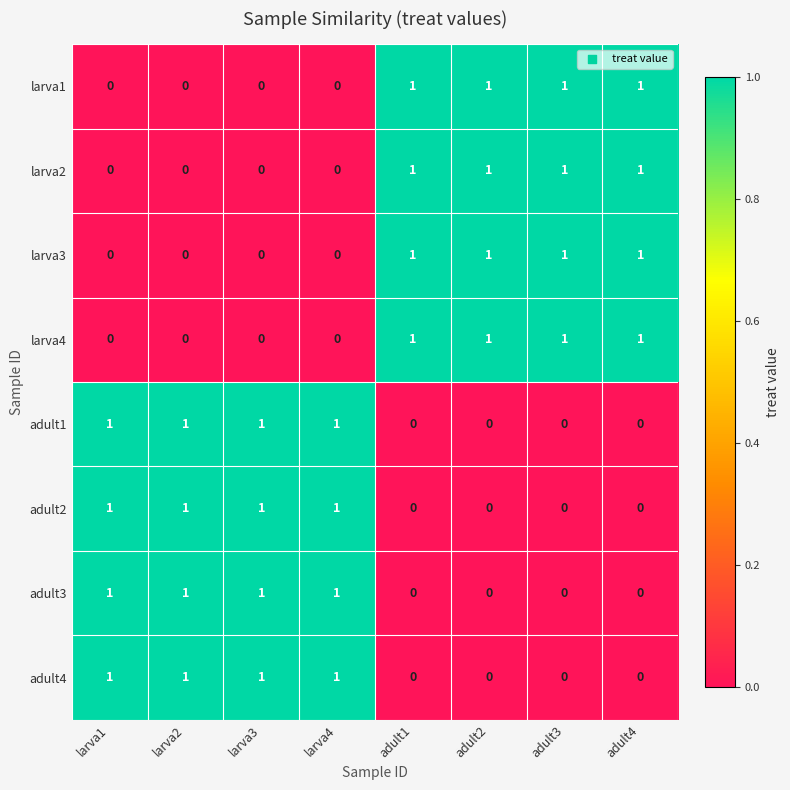

Count the adult1 values in the range 0 to 1.

8